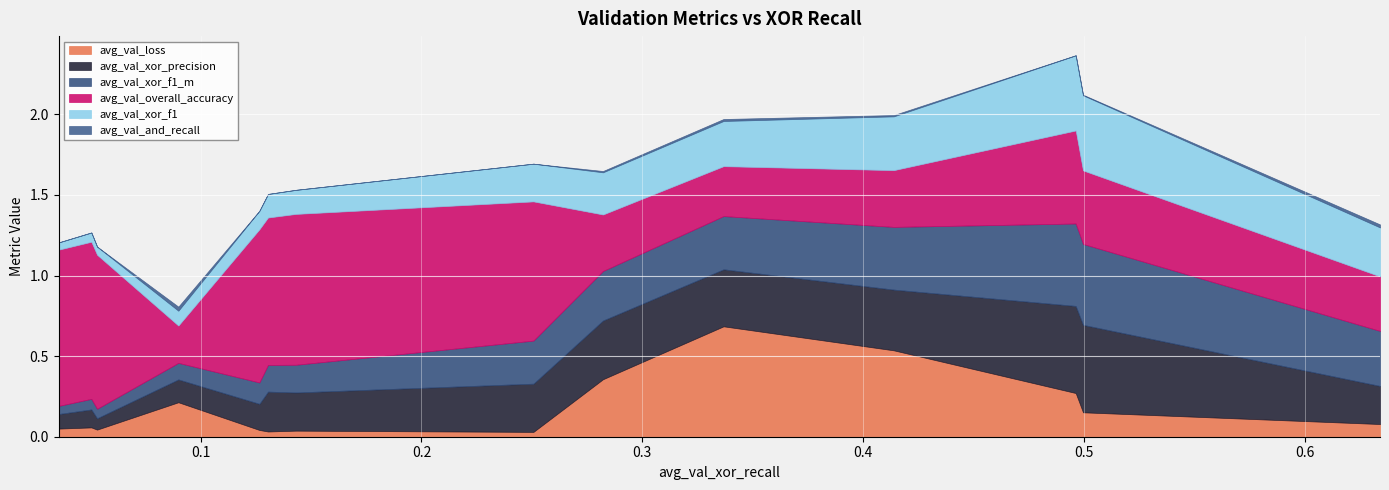

Is the value of avg_val_xor_precision at 0.4139 greater than the value of avg_val_xor_f1_m at 0.4996?

No